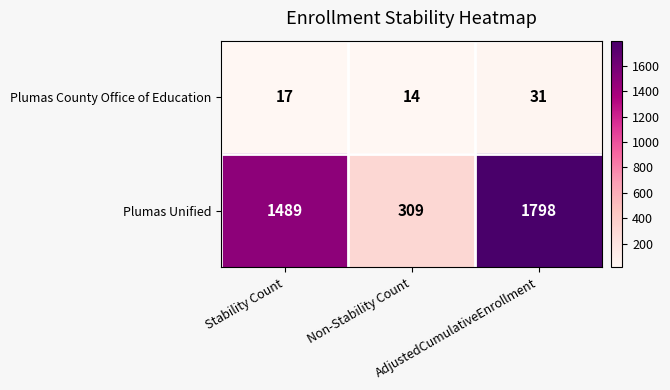

What is the maximum value for Plumas County Office of Education?

31